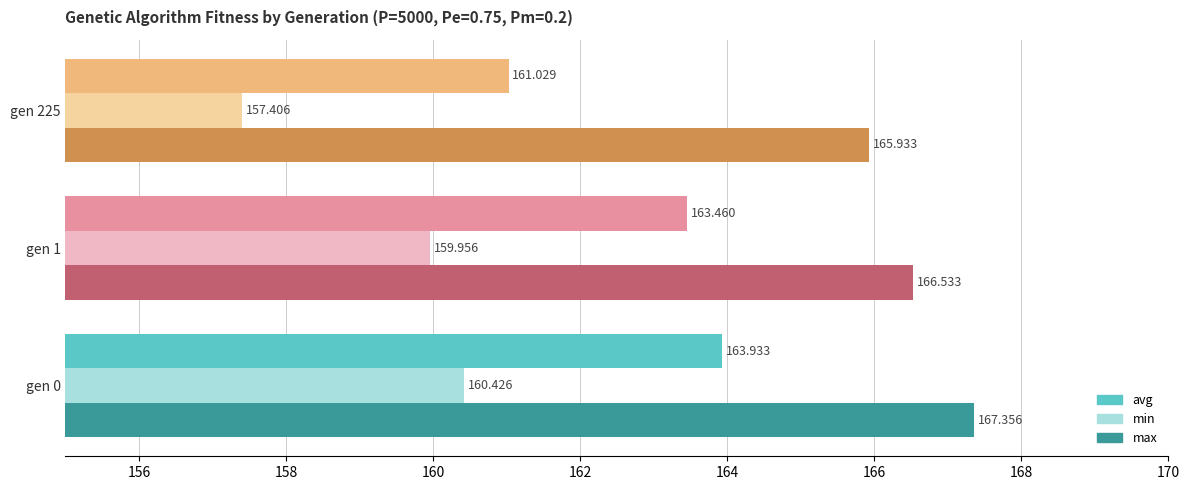

How many data points does each series have?

3